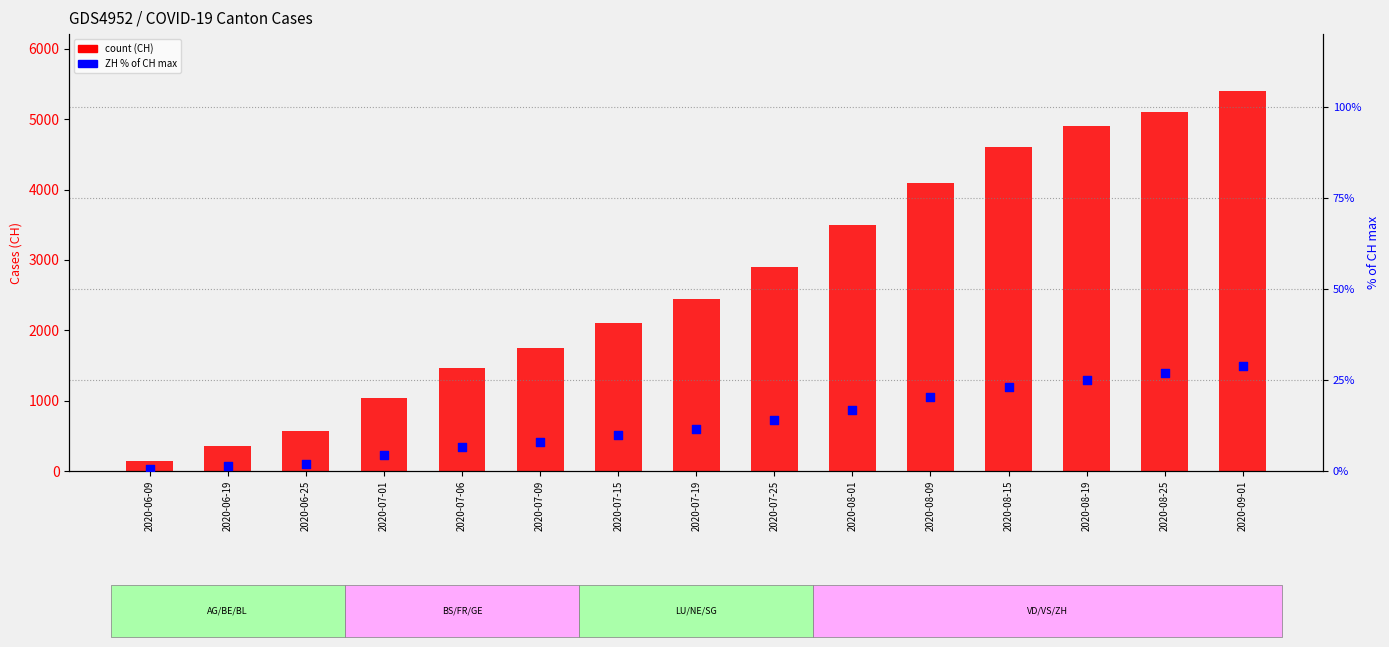

What are all the series names shown in the legend?

CH, ZH (% of CH)